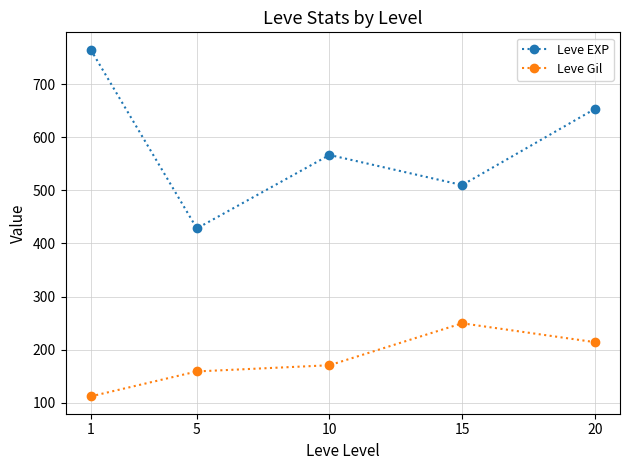

Which series has the largest total across all categories?

Leve EXP